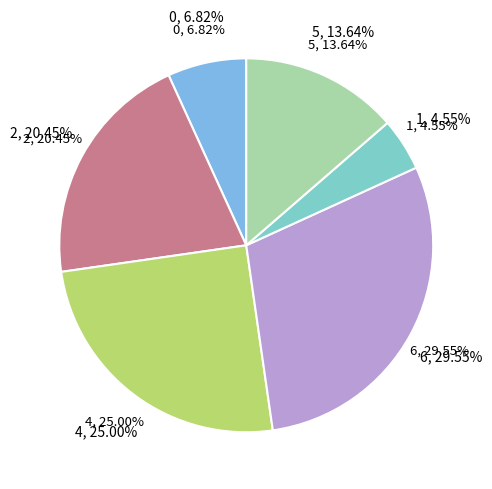

Combined, do 2 and 5 account for over 50%?

No